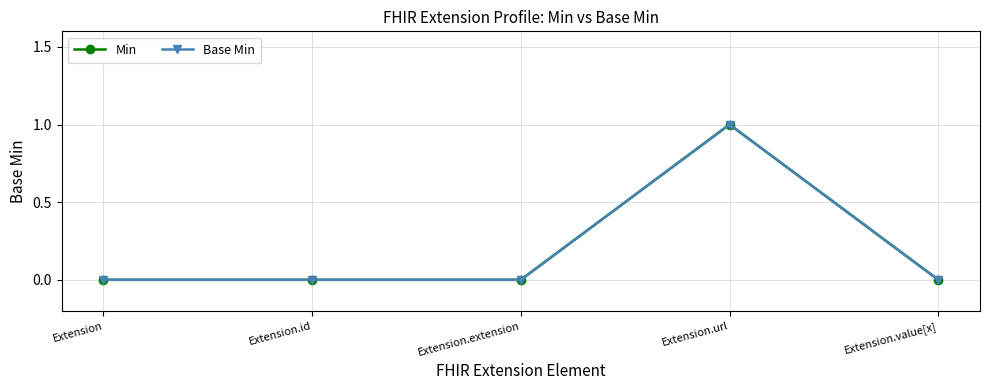

What is the label of the 5th point from the right?

Extension